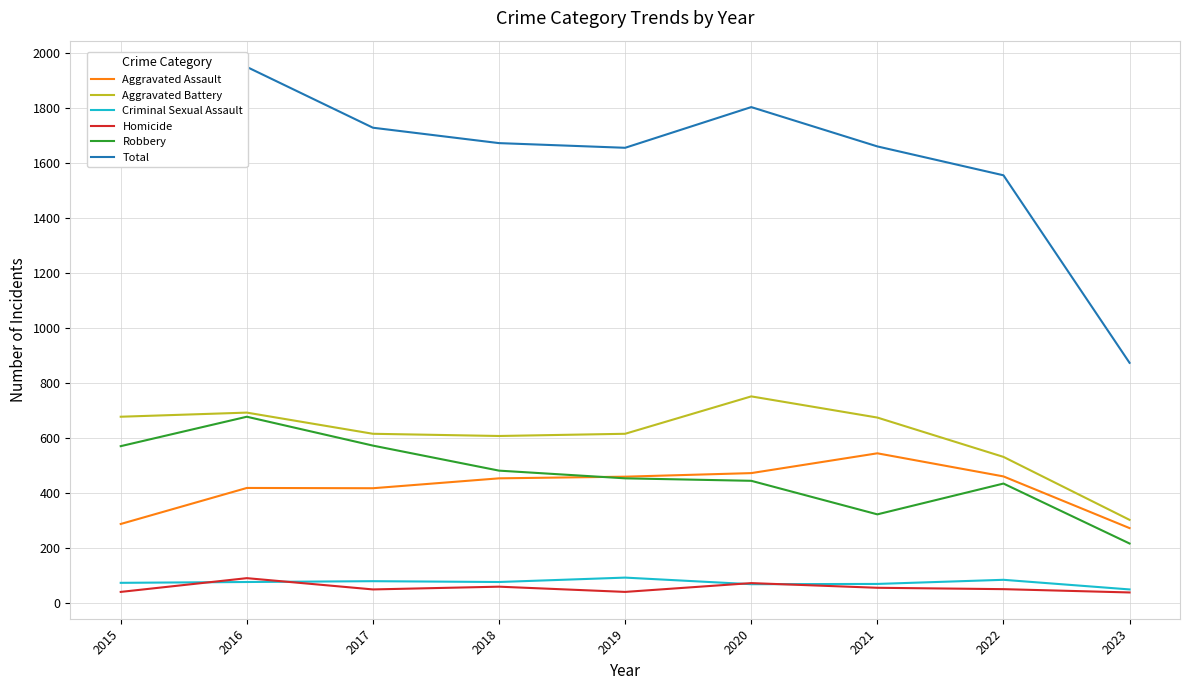

In Total, how many points are higher than both neighbors (excluding endpoints)?

2